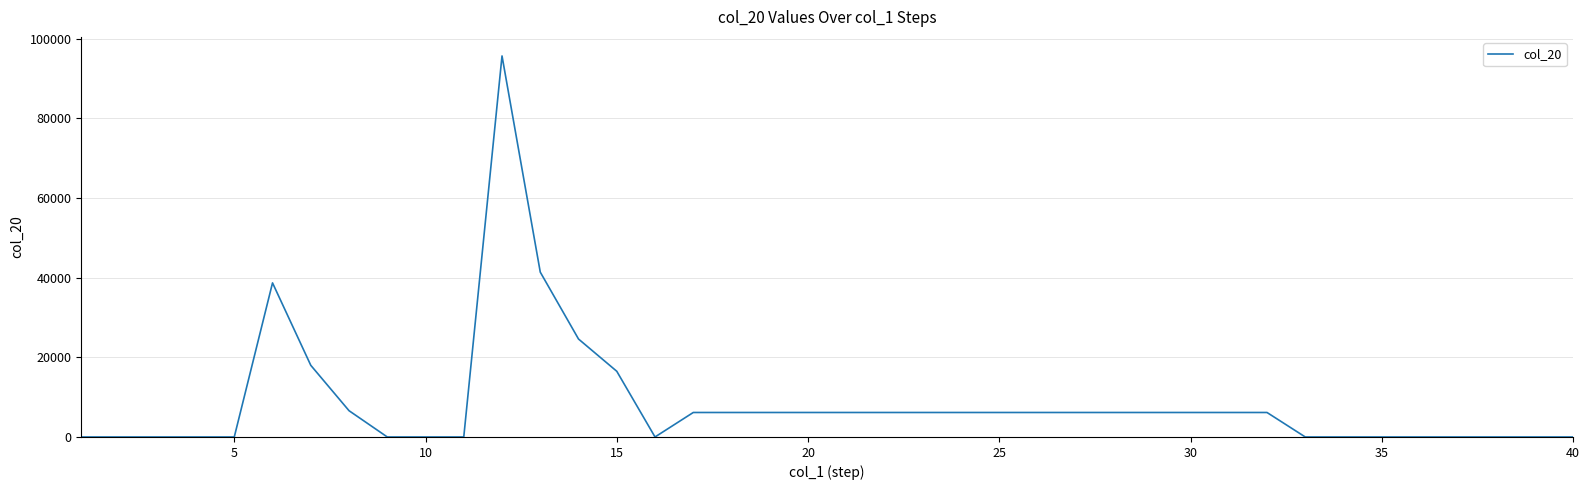

What is the maximum value shown in the chart?

95700